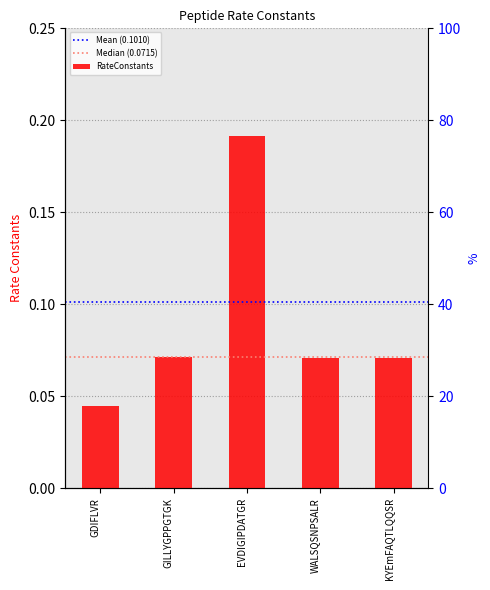

What is the difference between the maximum and minimum values?

0.1